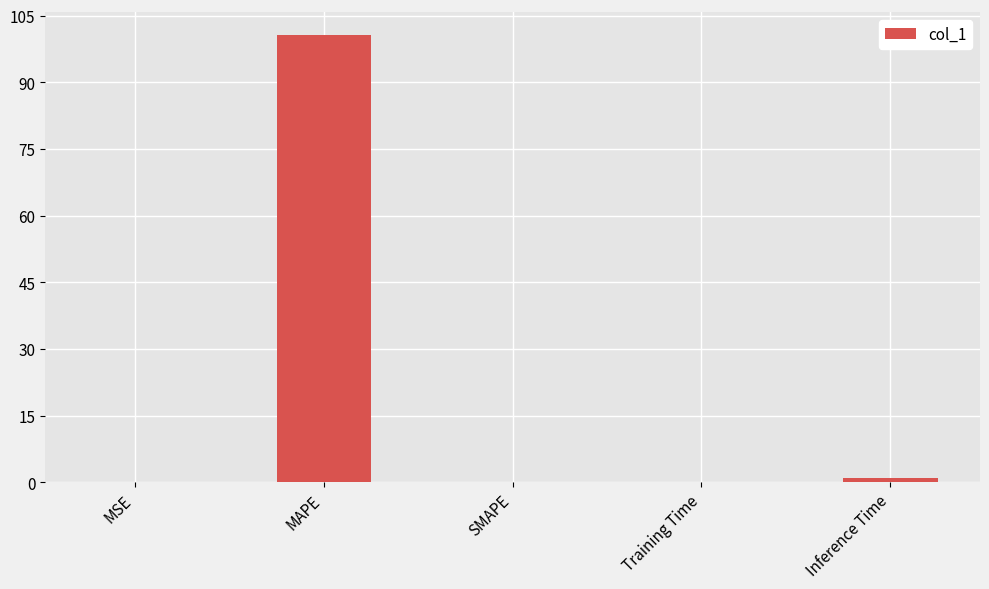

Read the value at Training Time.

0.2